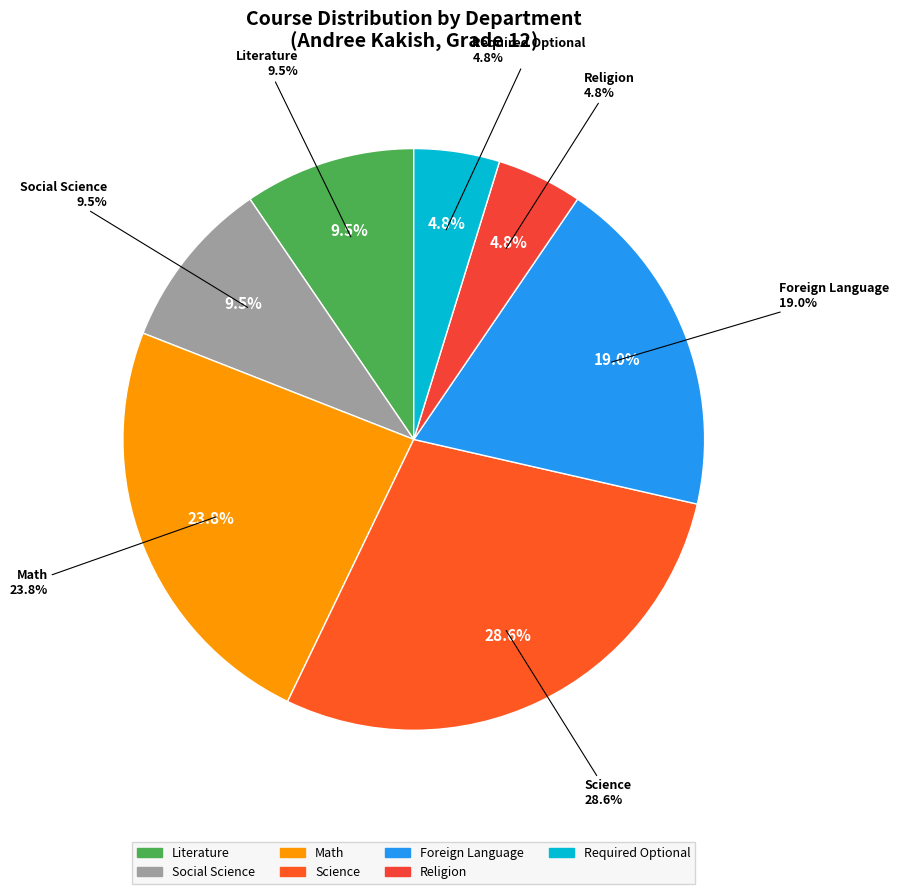

Is Literature the majority of the pie?

No